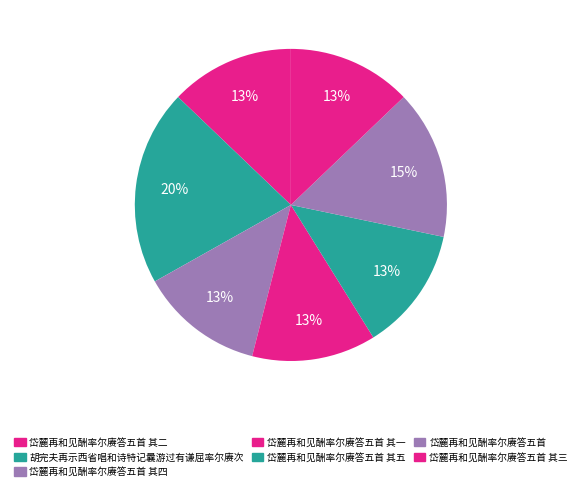

Does 岱麓再和见酬率尔赓答五首 其三 account for over 50% of the chart?

No